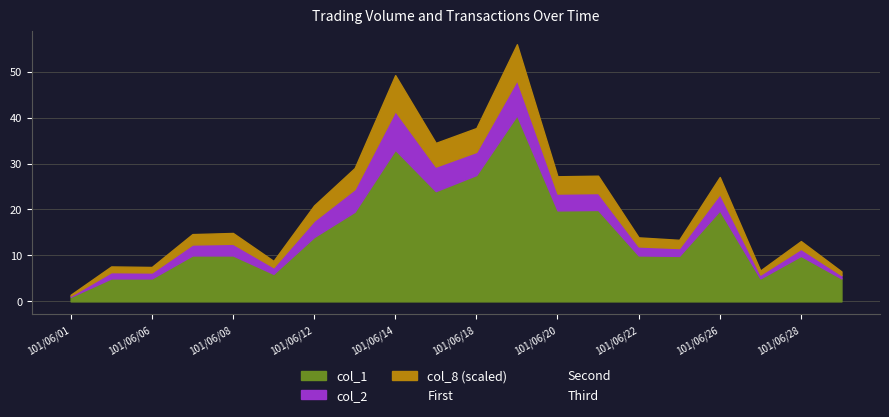

Is it true that First equals 19.9 at 13?

True